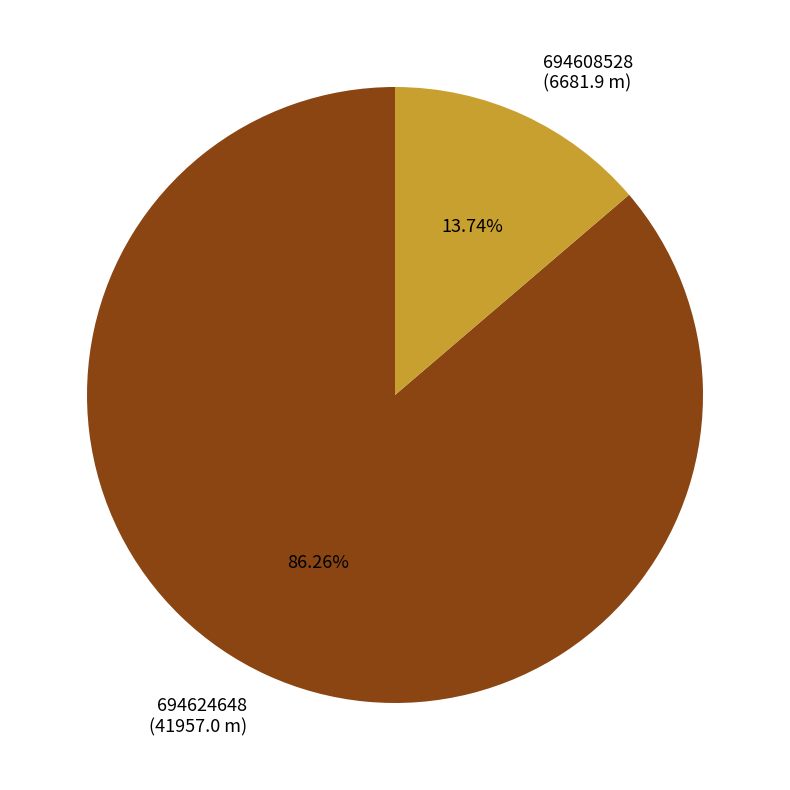

Which slice is the smallest?

694608528